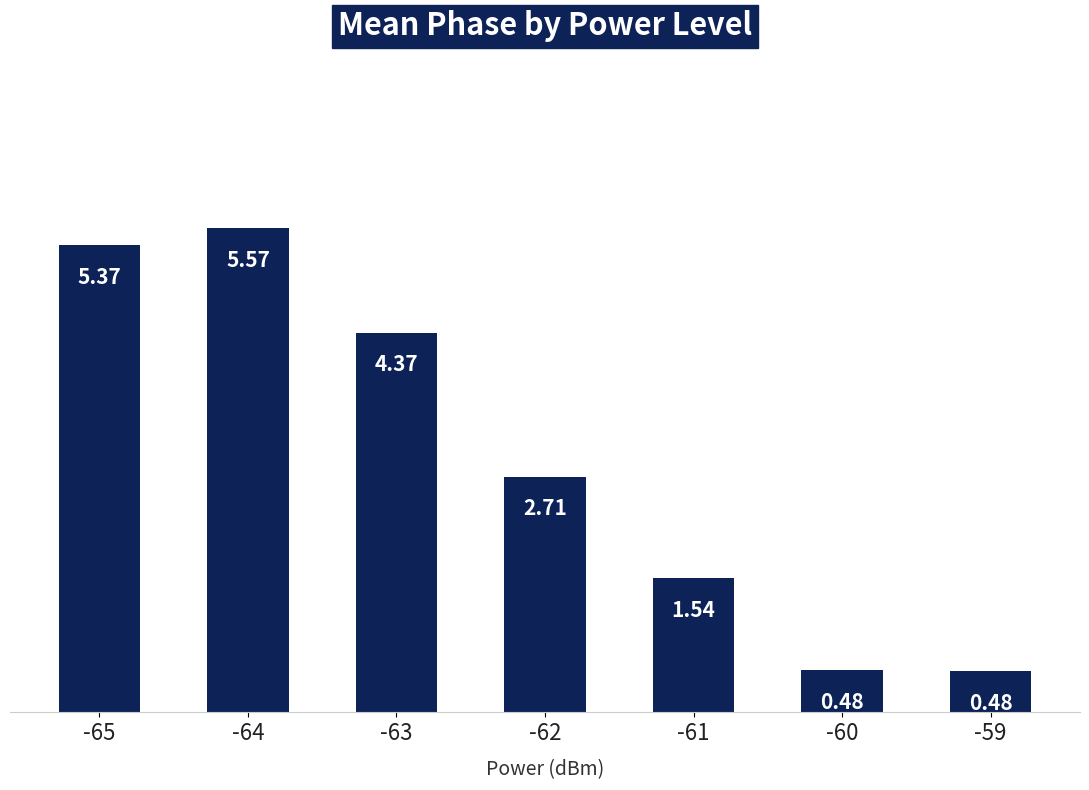

Which label corresponds to the smallest value in the chart?

-59